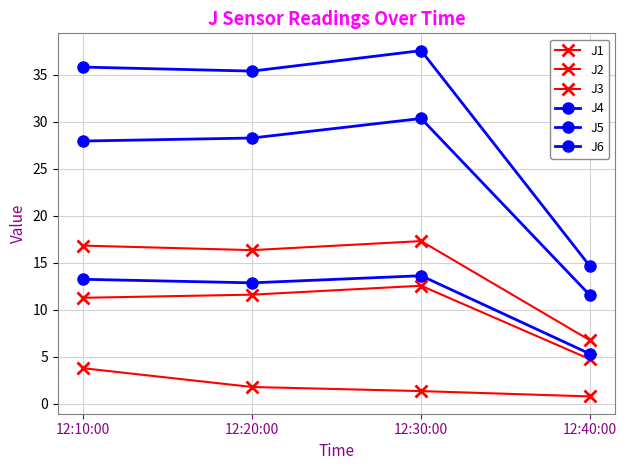

At which category is the sum across all series the highest?

12:30:00